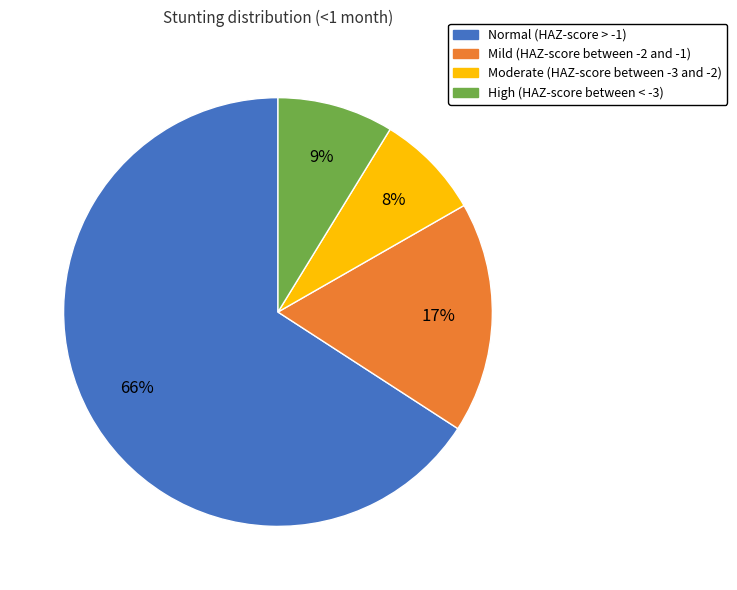

What is the smallest slice in the pie chart?

Moderate (HAZ-score between -3 and -2)